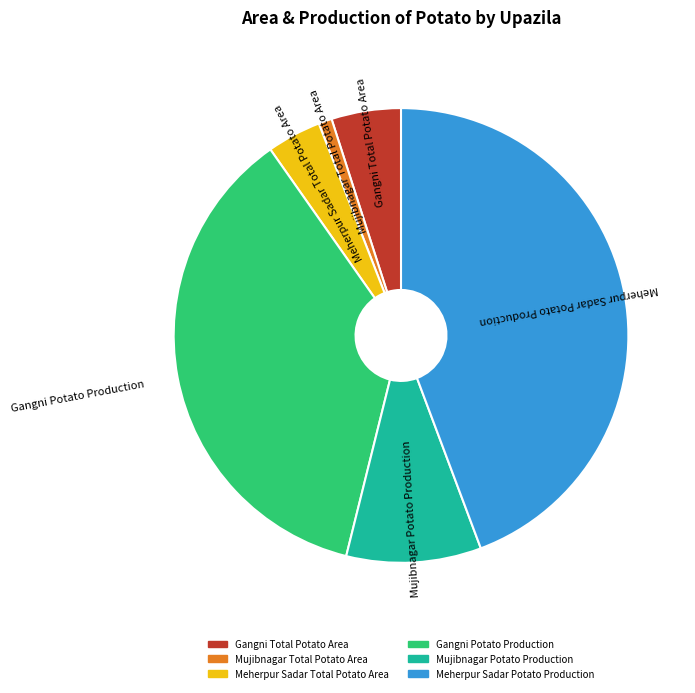

How many slices are in this pie chart?

6